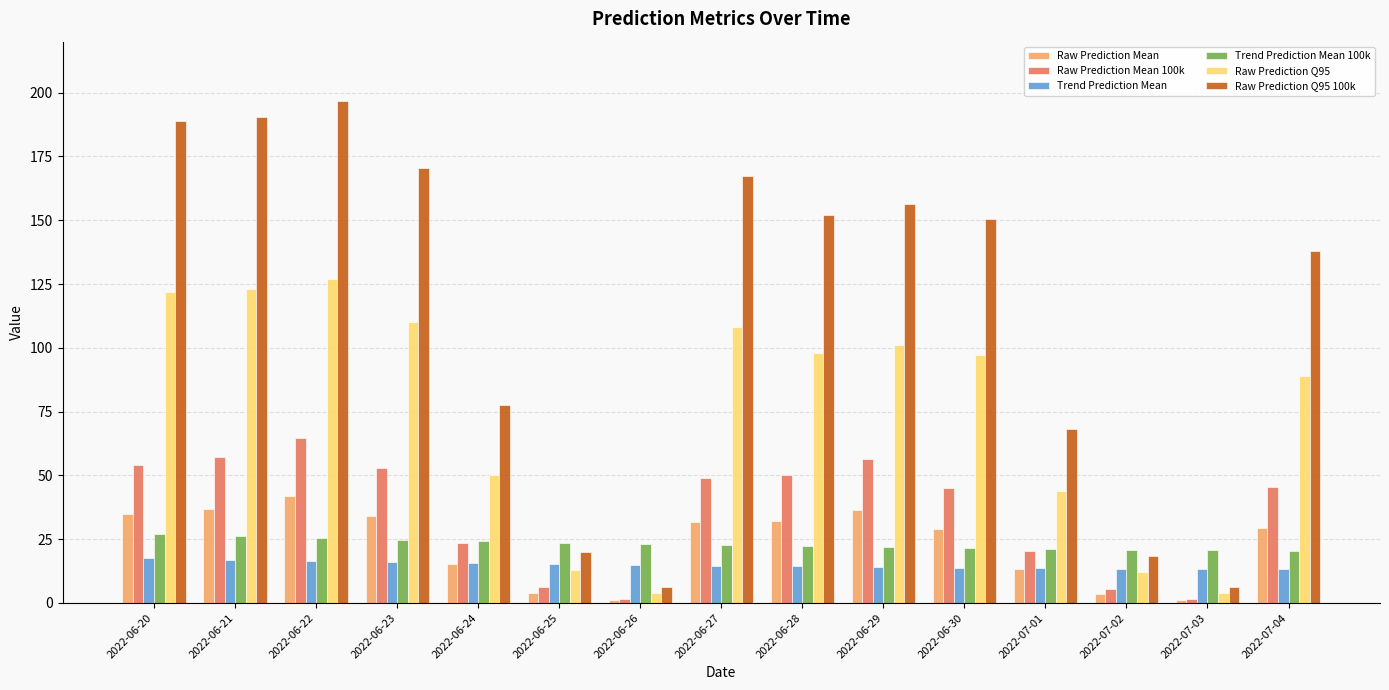

Between 2022-06-20 and 2022-06-27, which series saw the biggest shift?

Raw Prediction Q95 100k